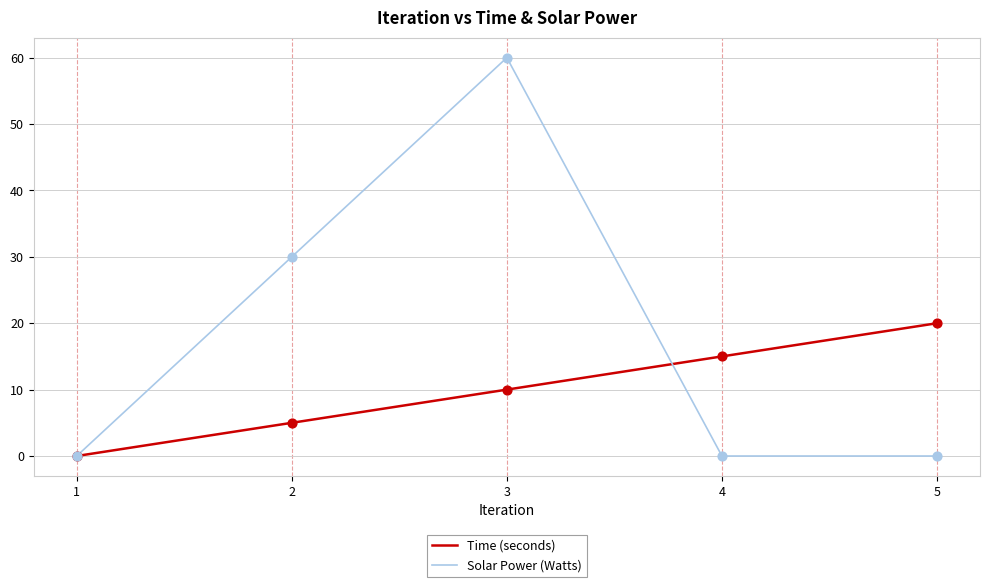

Which series changed the most between 1 and 3?

Solar Power (Watts)